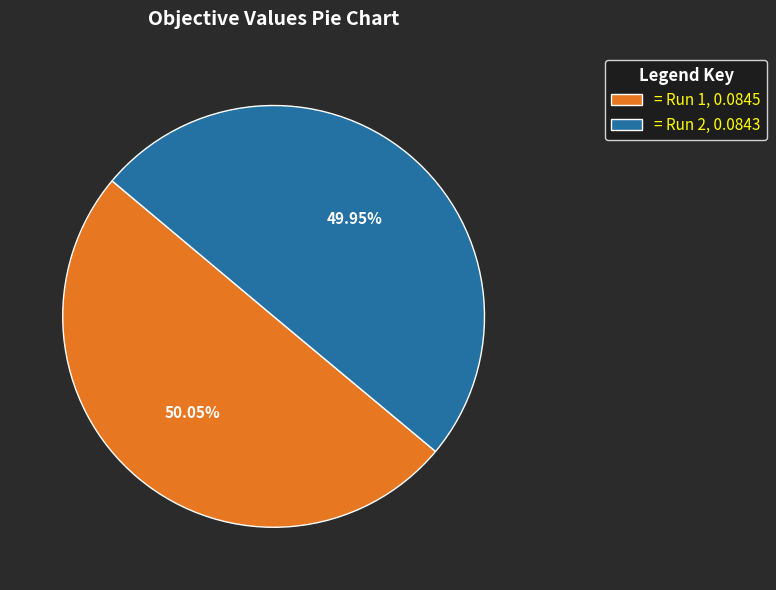

Is the sum of = Run 2, 0.0843 and = Run 1, 0.0845 greater than half?

Yes